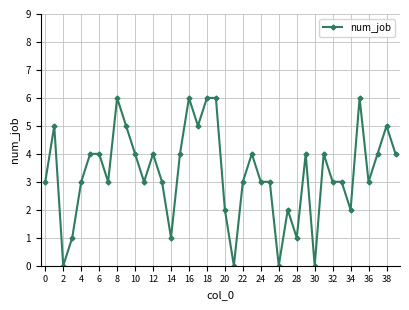

What is the maximum value shown in the chart?

6